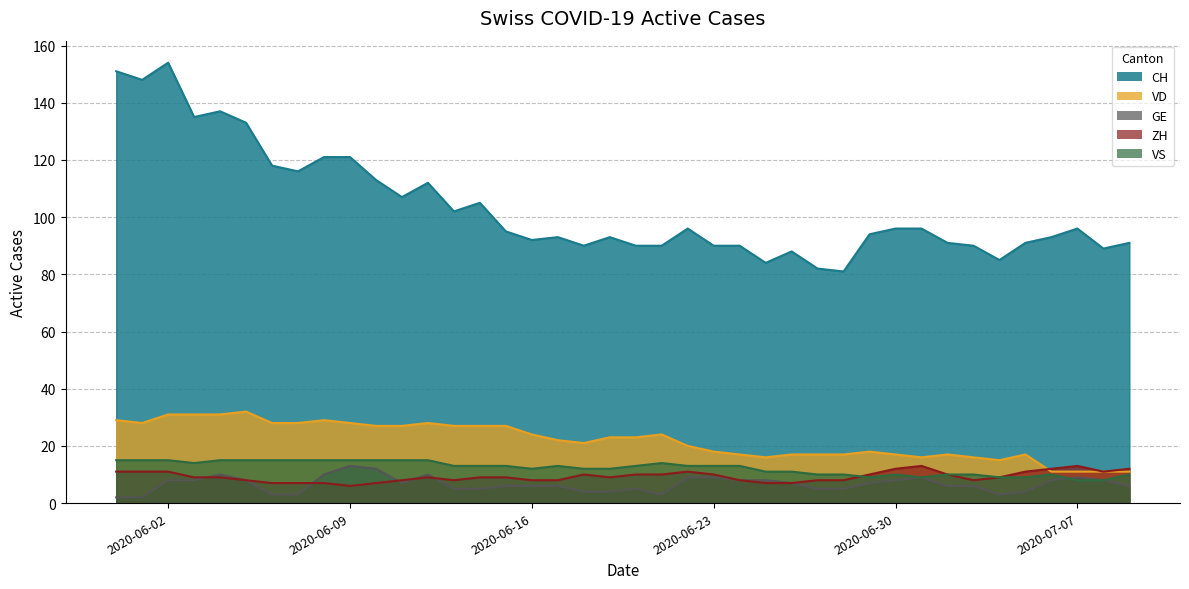

At which label does VD reach its minimum?

2020-07-06